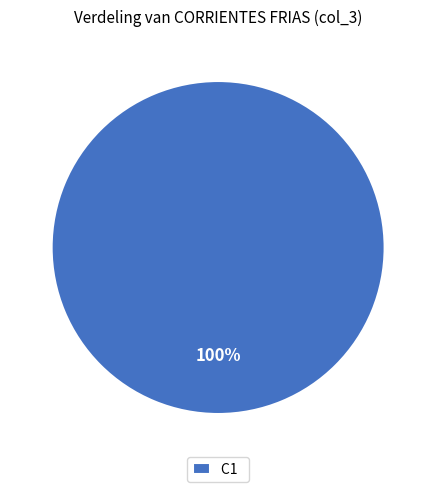

How many slices are in this pie chart?

1